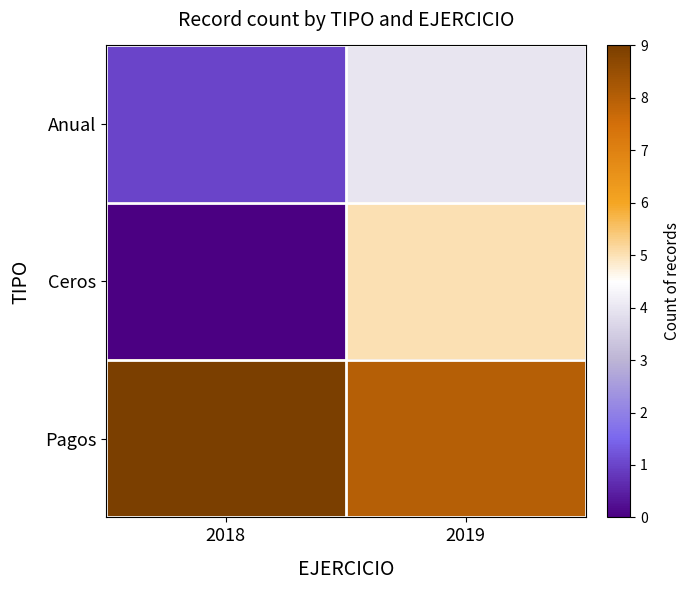

At which category is the sum across all series the highest?

2019